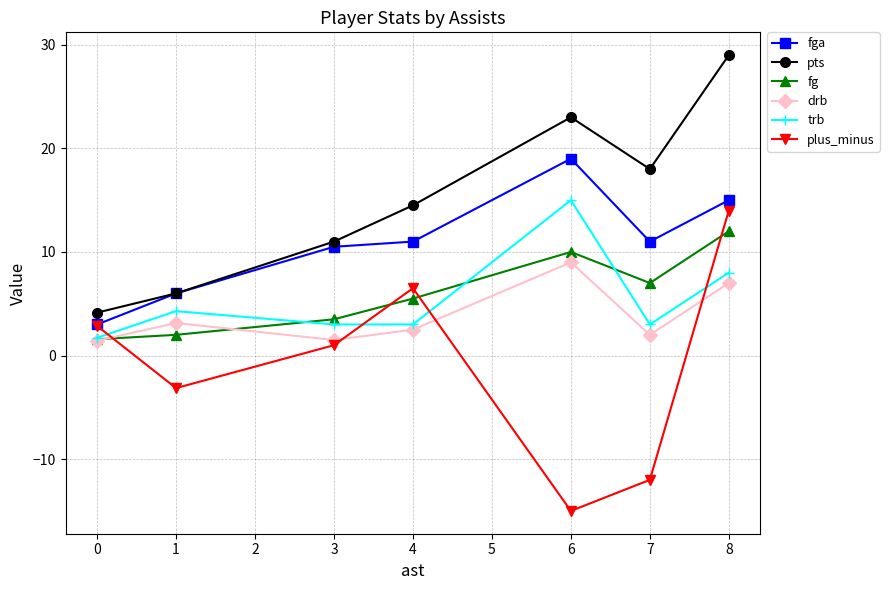

True or false: drb has a value of 2.0 at 7.

True